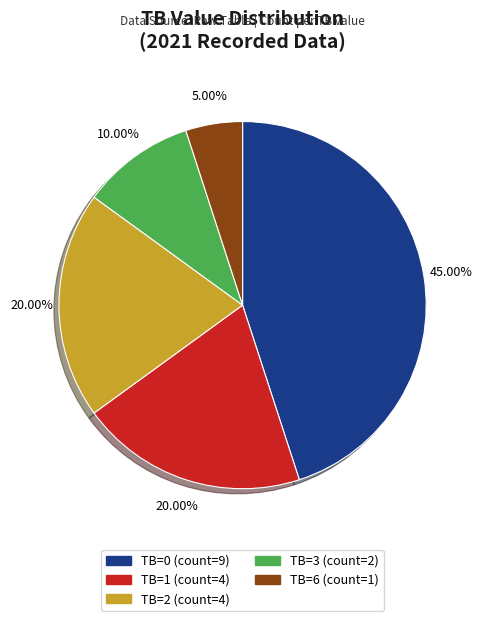

Is there a majority slice in this chart?

No